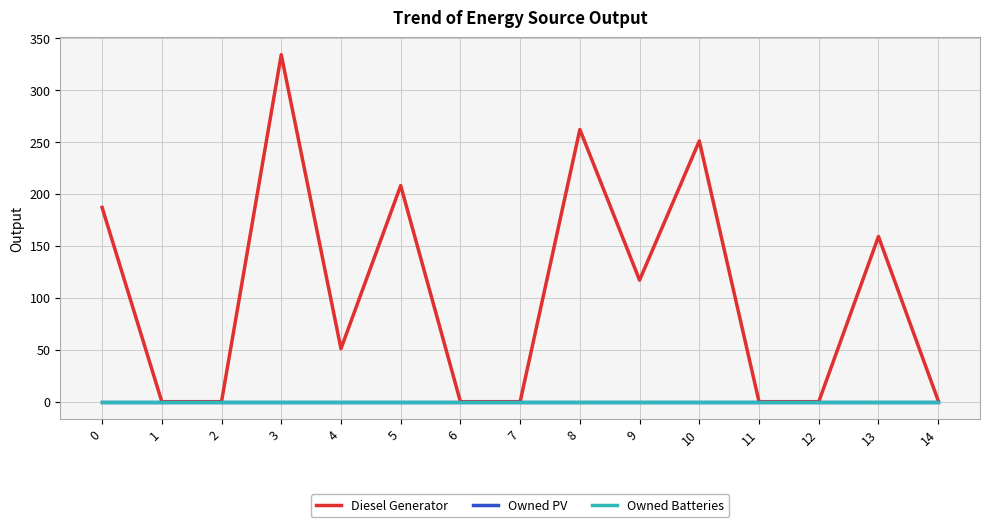

At how many categories does at least one series exceed 226?

3